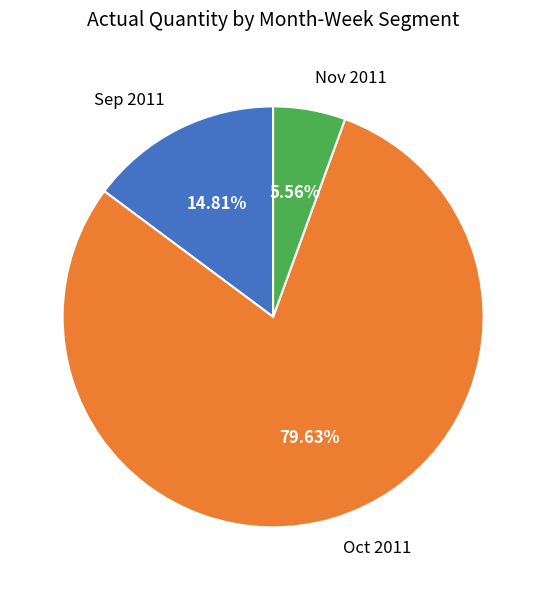

To the nearest percent, what is the average slice percentage?

33%